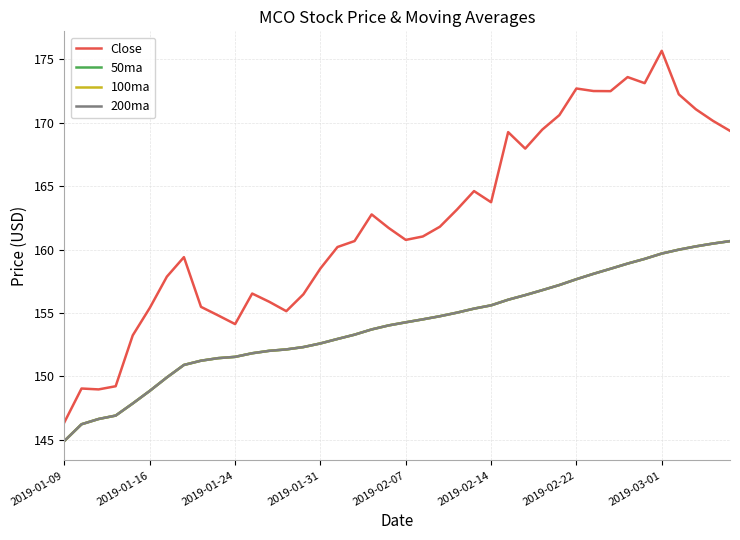

Does the chart have visible grid lines?

Yes